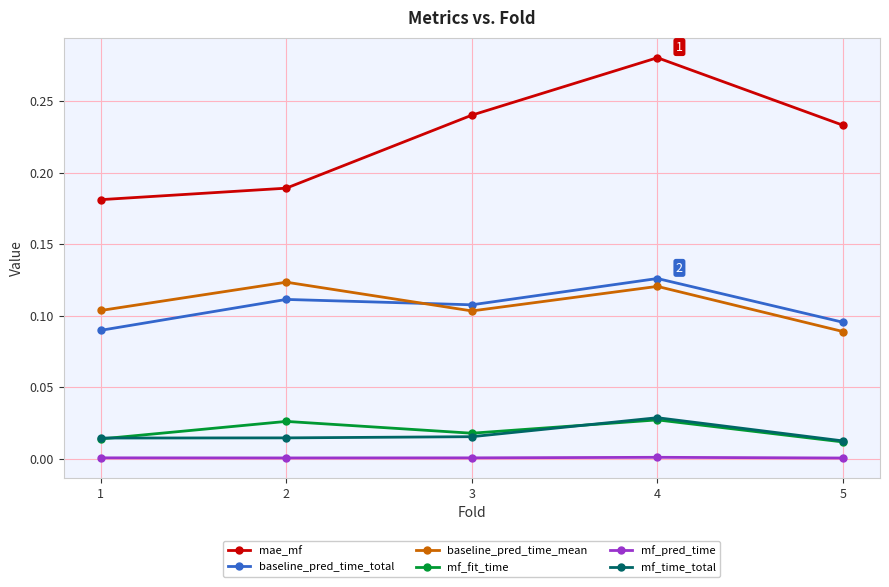

What is the total value across all series at 3?

0.5